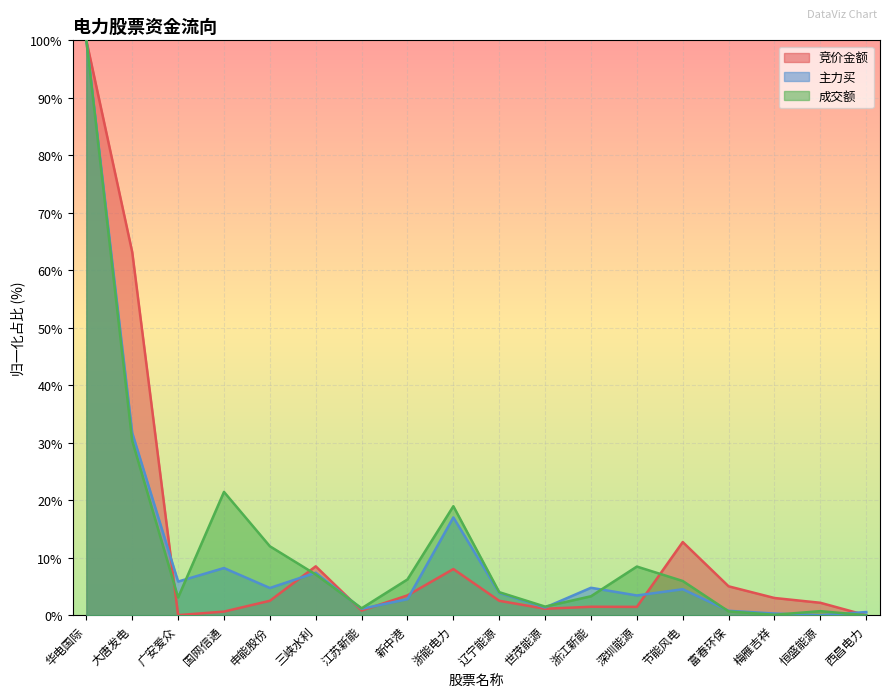

Between 浙能电力 and 辽宁能源, which series saw the biggest shift?

成交额